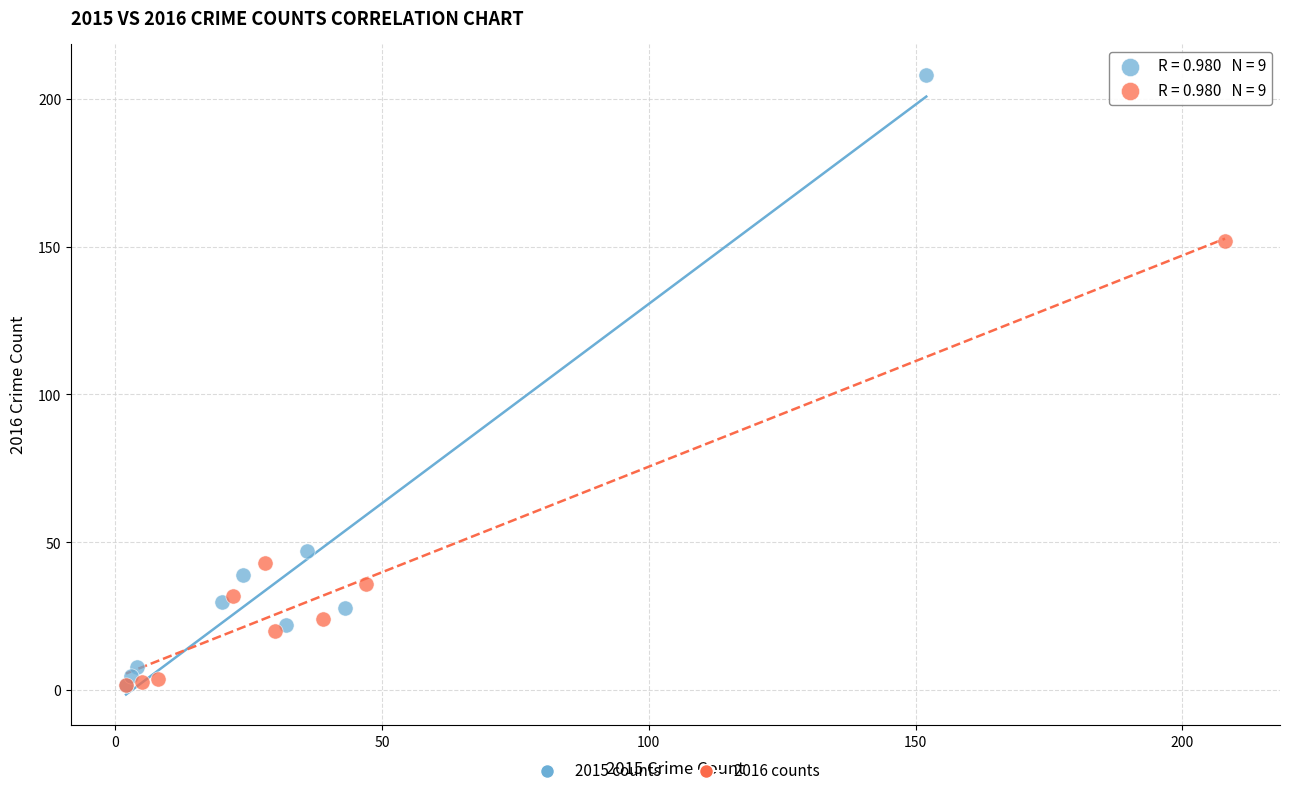

What are all the series names shown in the legend?

2015 counts, 2016 counts